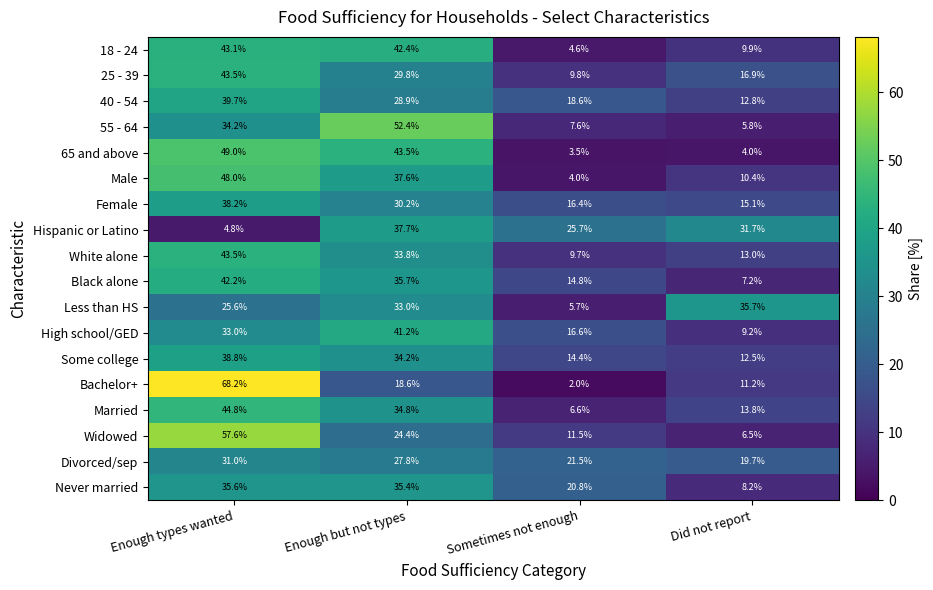

At how many categories does at least one series exceed 59?

1